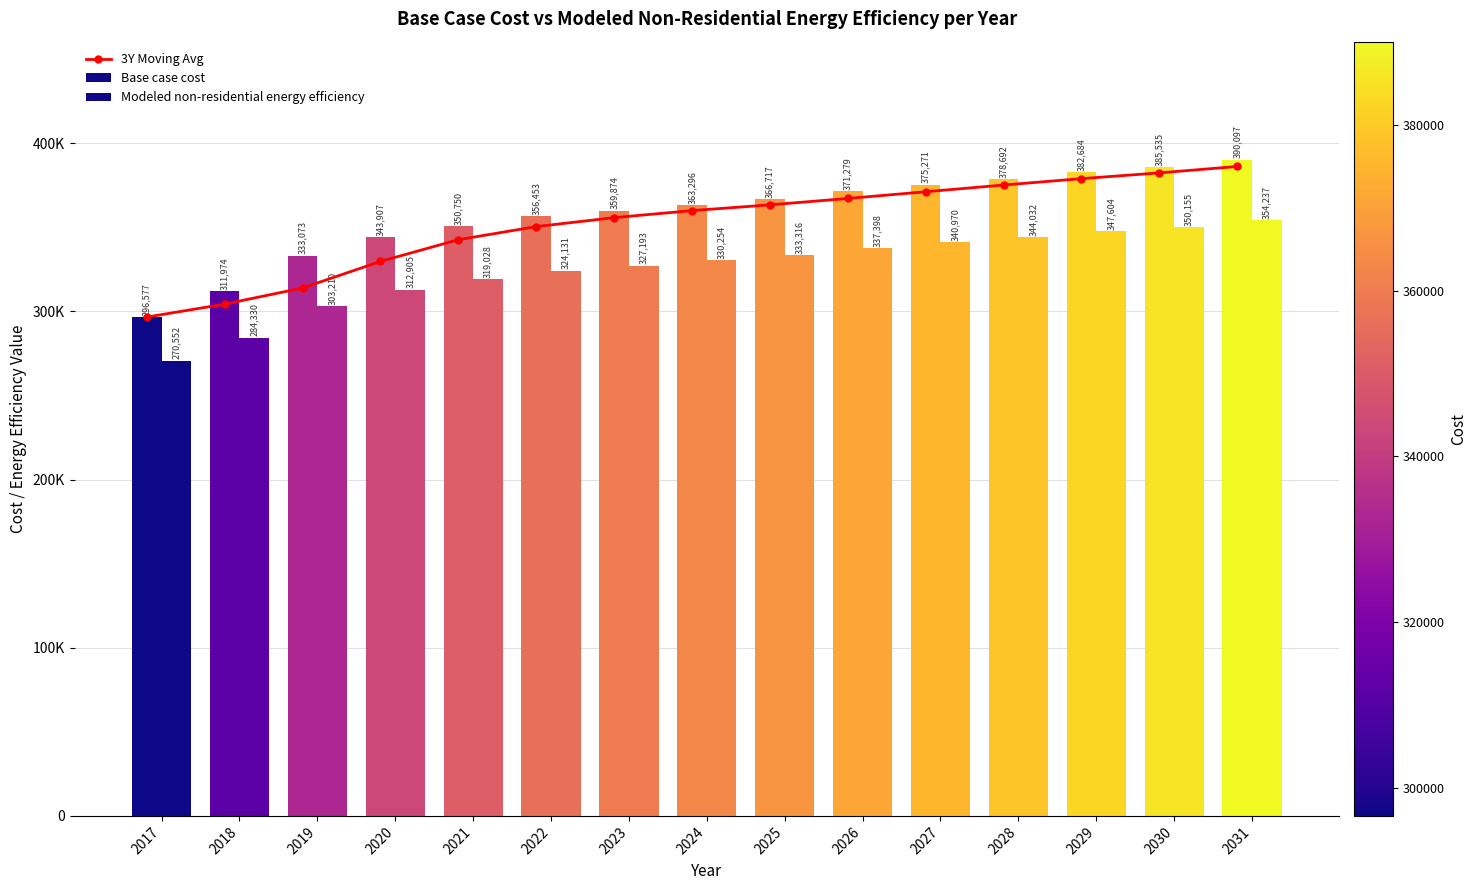

How many values in the 3Y Moving Avg series exceed 359874?

8